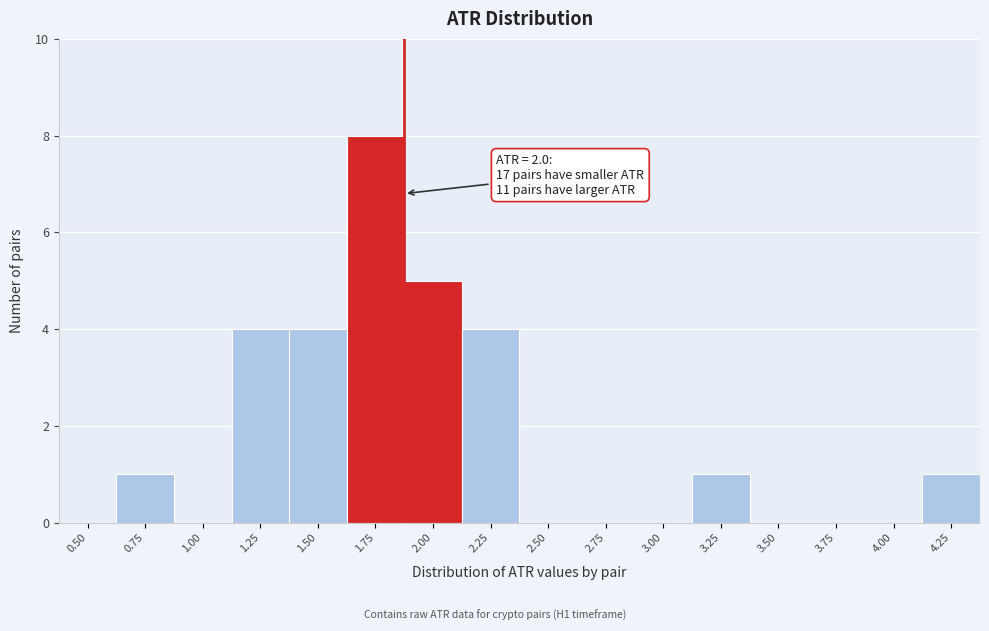

Reading left to right, extract all data points from this chart.

0.50=0	0.75=1	1.00=0	1.25=4	1.50=4	1.75=8	2.00=5	2.25=4	2.50=0	2.75=0	3.00=0	3.25=1	3.50=0	3.75=0	4.00=0	4.25=1